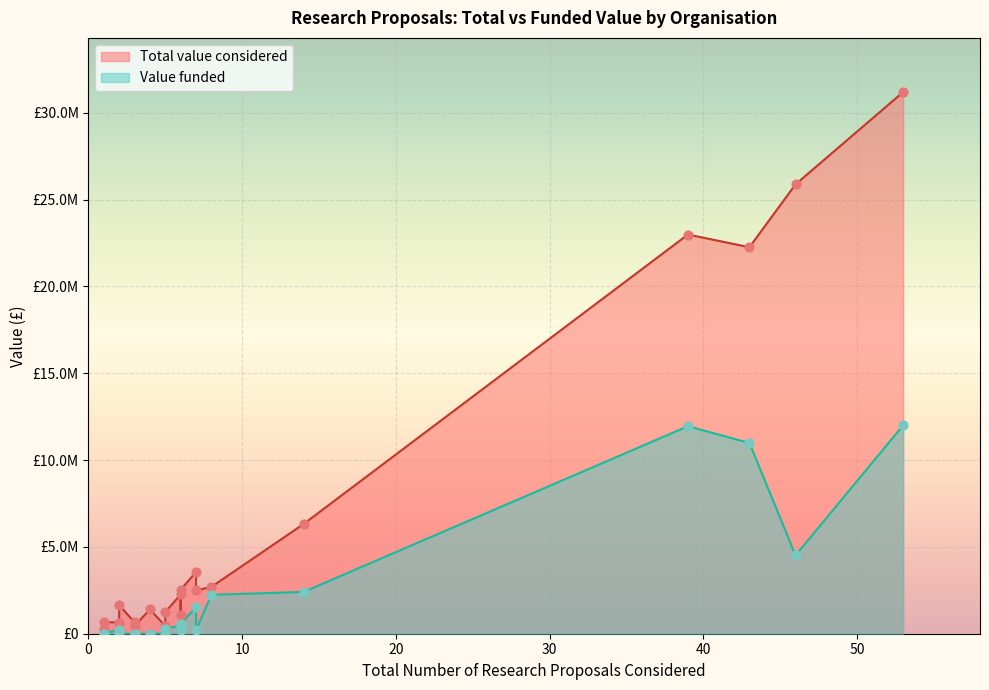

Which series has the largest Y range (max minus min)?

Total value considered